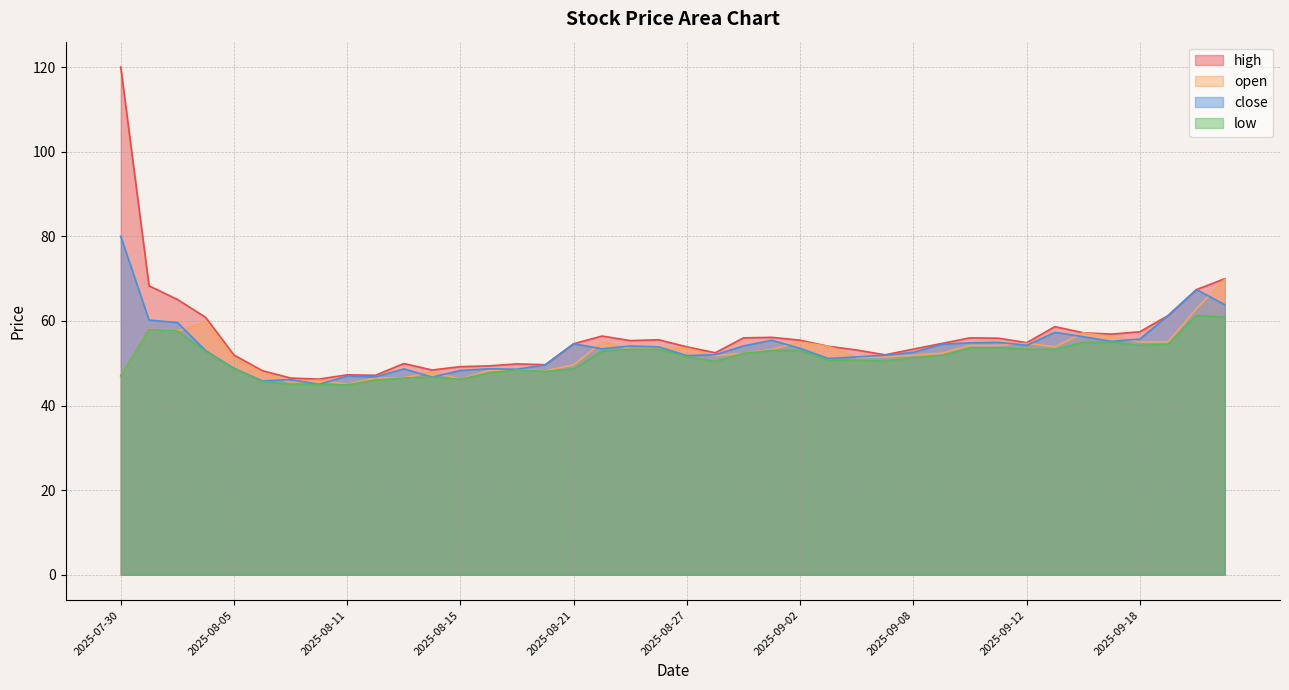

At which label does low first exceed 51?

2025-07-31